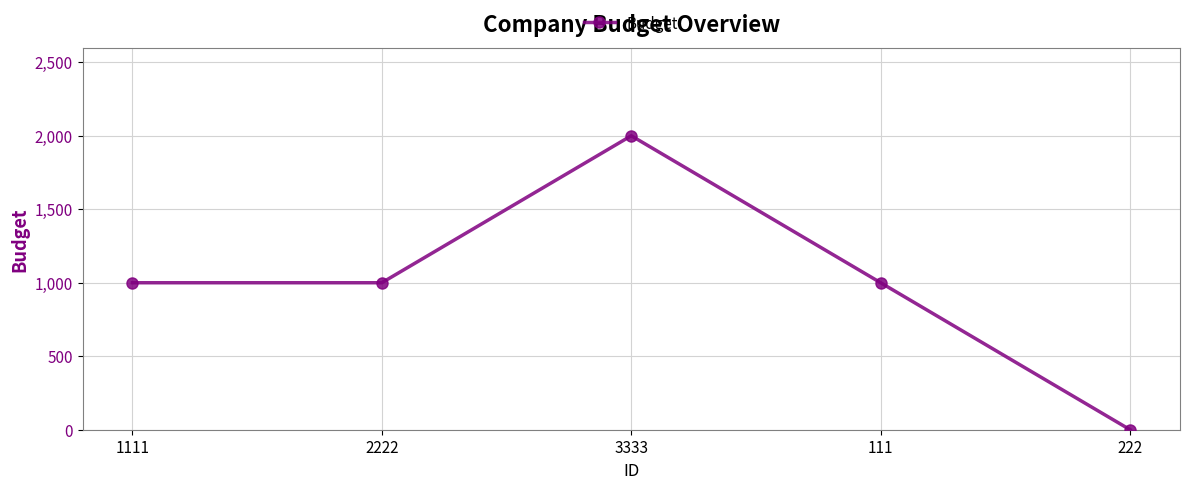

What is the difference between the second highest and minimum values?

1000